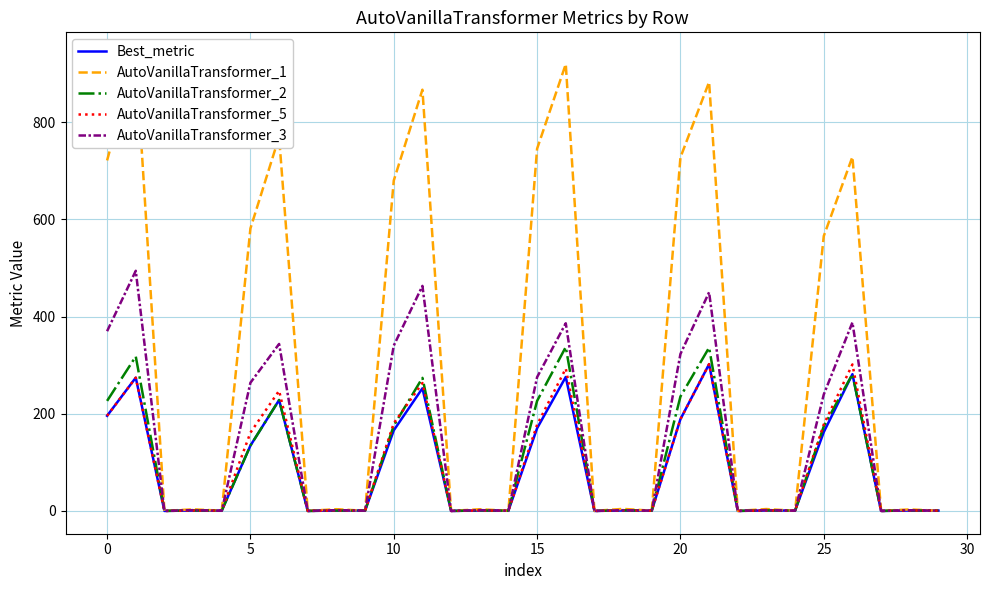

Which series has the largest total across all categories?

AutoVanillaTransformer_1